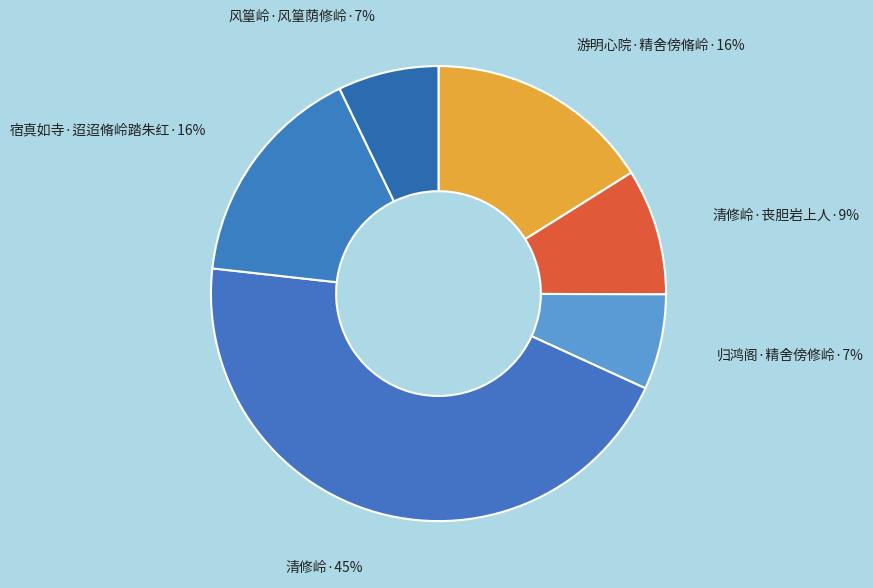

Rank the categories by value from highest to lowest.

清修岭, 游明心院·精舍傍脩岭, 宿真如寺·迢迢脩岭踏朱红, 清修岭·丧胆岩上人, 风篁岭·风篁荫修岭, 归鸿阁·精舍傍修岭